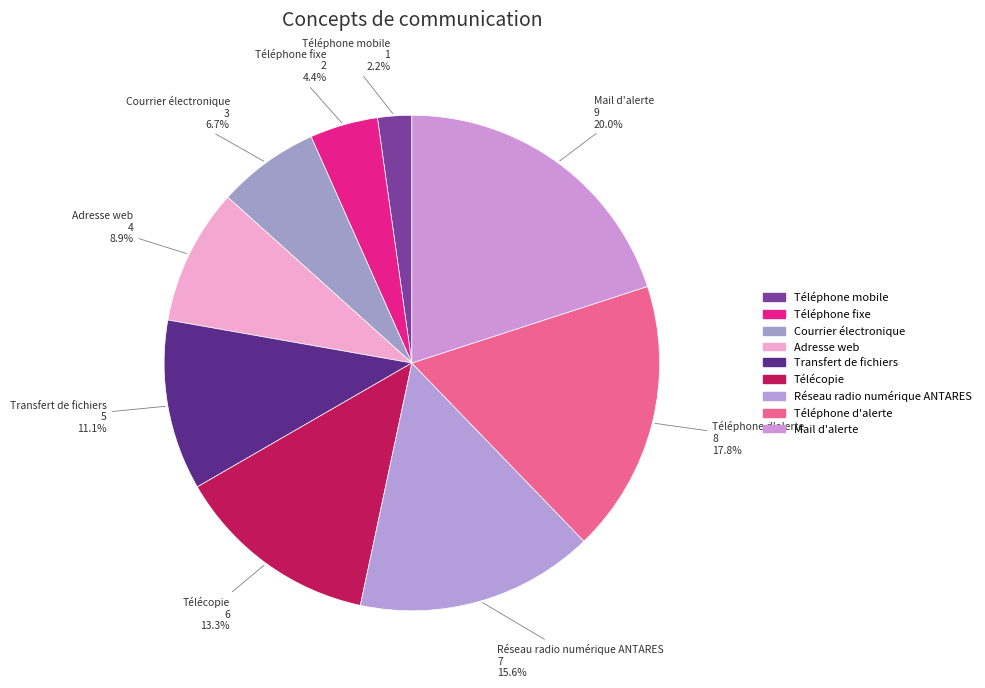

The Mail d'alerte slice represents 11% of the pie. True or false?

False